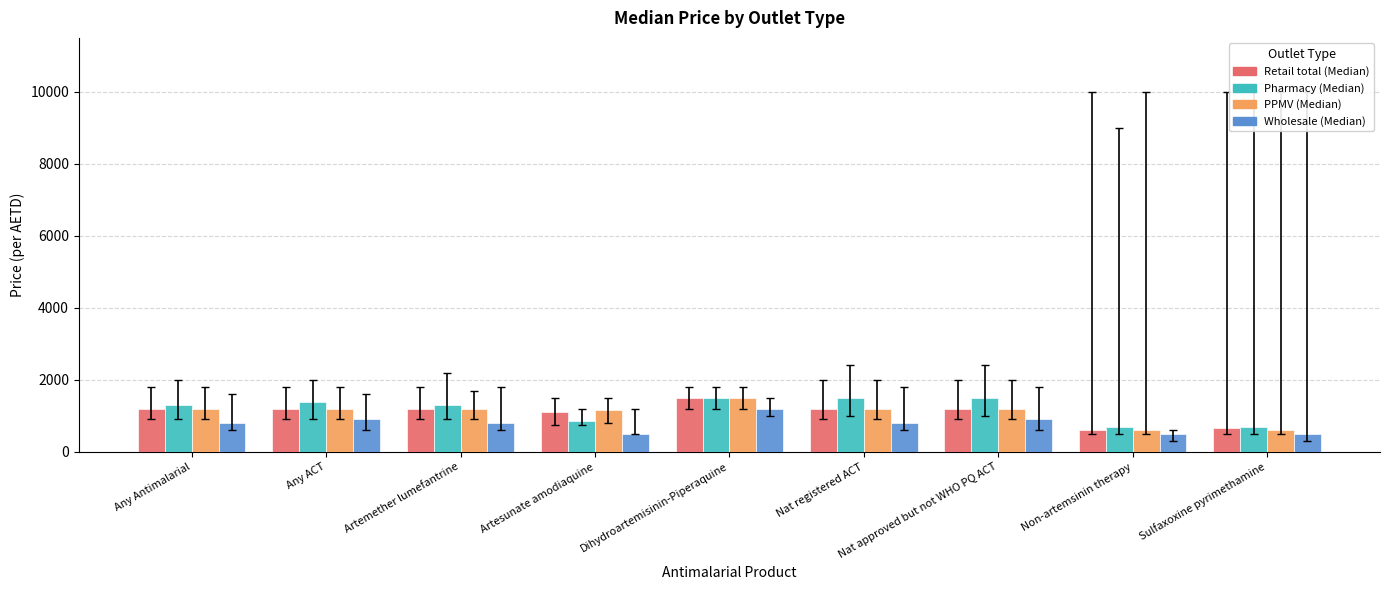

Which series changed the most between Any ACT and Sulfaxoxine pyrimethamine?

Pharmacy (Median)